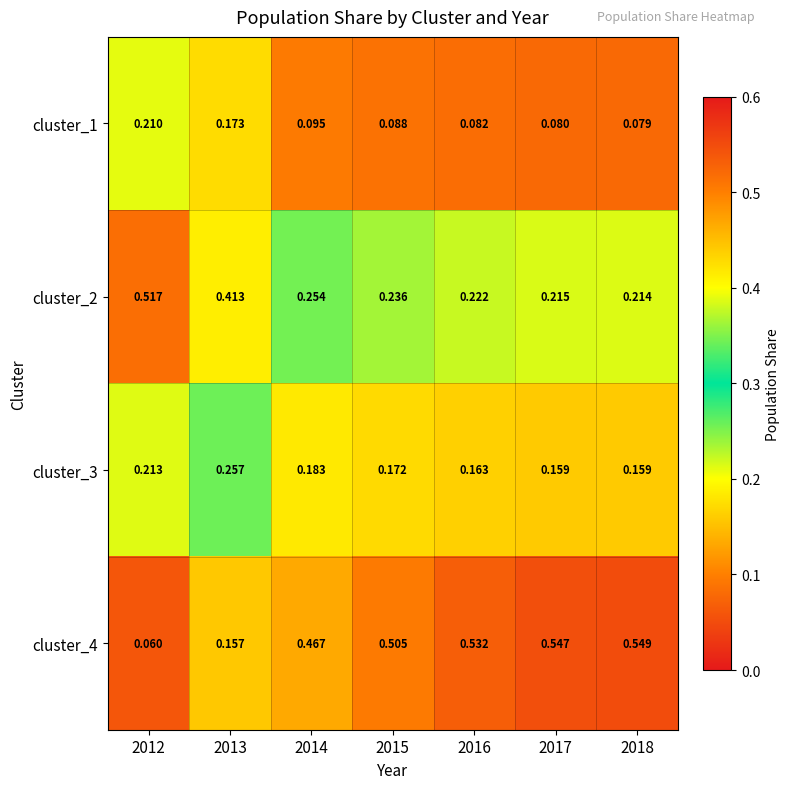

Between 2012 and 2013, which series saw the biggest shift?

cluster_2